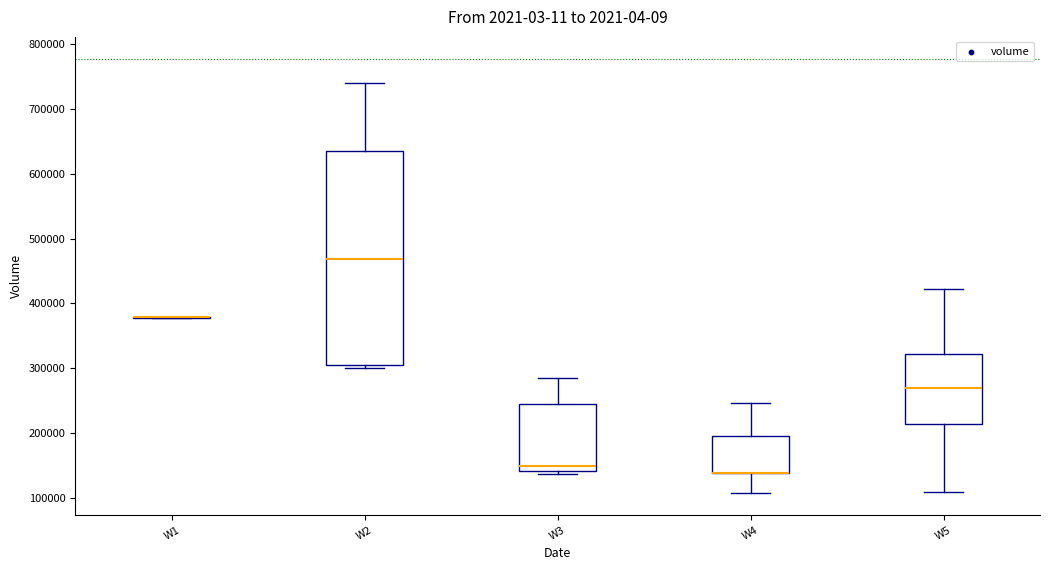

Reading left to right, transcribe this box plot: for each box, give where its median line is, the range the box spans, and where its two whiskers end, as read against the y-axis. The values are not printed on the chart, so give them approximately, as read against the axis.

W1: box collapsed to a line at 380000, whiskers 380000 to 380000
W2: median 470000, box 300000 to 640000, whiskers 300000 (just below the box's lower edge) to 740000
W3: median 150000, box 140000 to 240000, whiskers 140000 (just below the box's lower edge) to 290000
W4: median 140000 (drawn on the box's lower edge), box 140000 to 200000, whiskers 110000 to 250000
W5: median 270000, box 210000 to 320000, whiskers 110000 to 420000